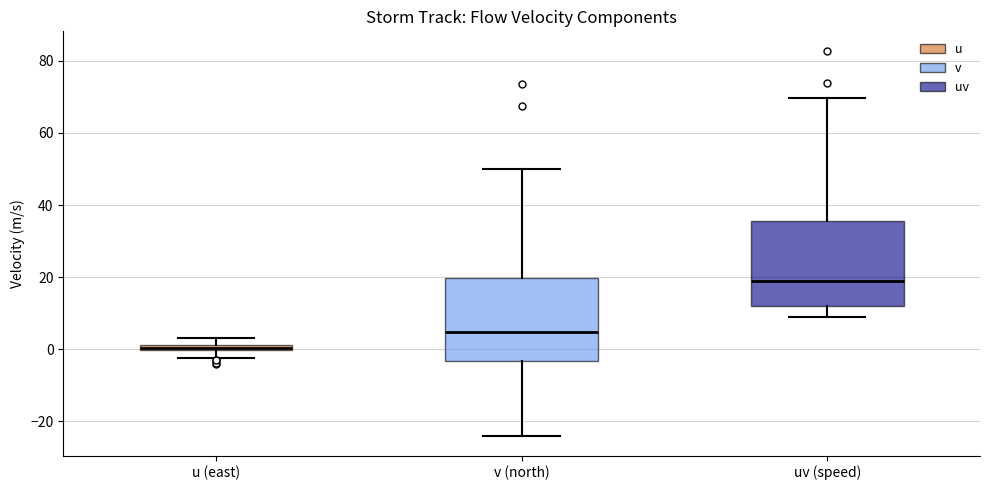

Where is the lower edge of the box for u (east) on the y-axis? The values are not printed on the chart, so give them approximately, as read against the axis.

0